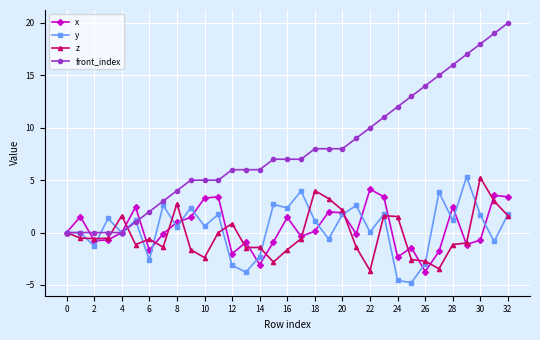

Which series has the largest total across all categories?

front_index